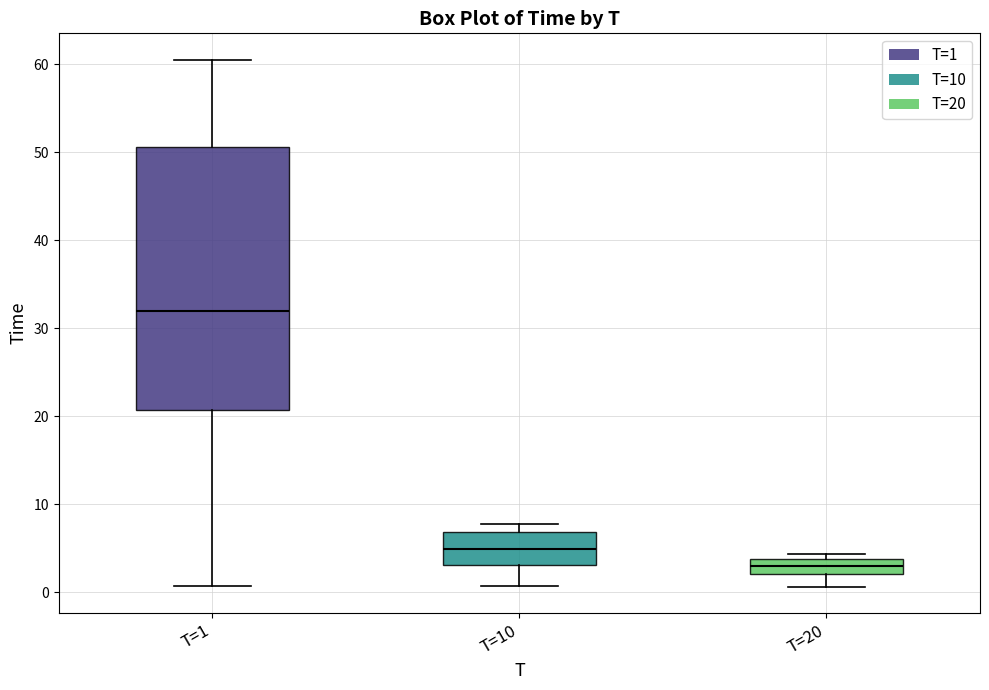

Reading left to right, read every box against the y-axis: the position of its median line, the range the box covers, and the ends of its whiskers. The values are not printed on the chart, so give them approximately, as read against the axis.

T=1: median 32, box 21 to 51, whiskers 1 to 61
T=10: median 5, box 3 to 7, whiskers 1 to 8
T=20: median 3, box 2 to 4, whiskers 1 to 4 (just above the box's upper edge)